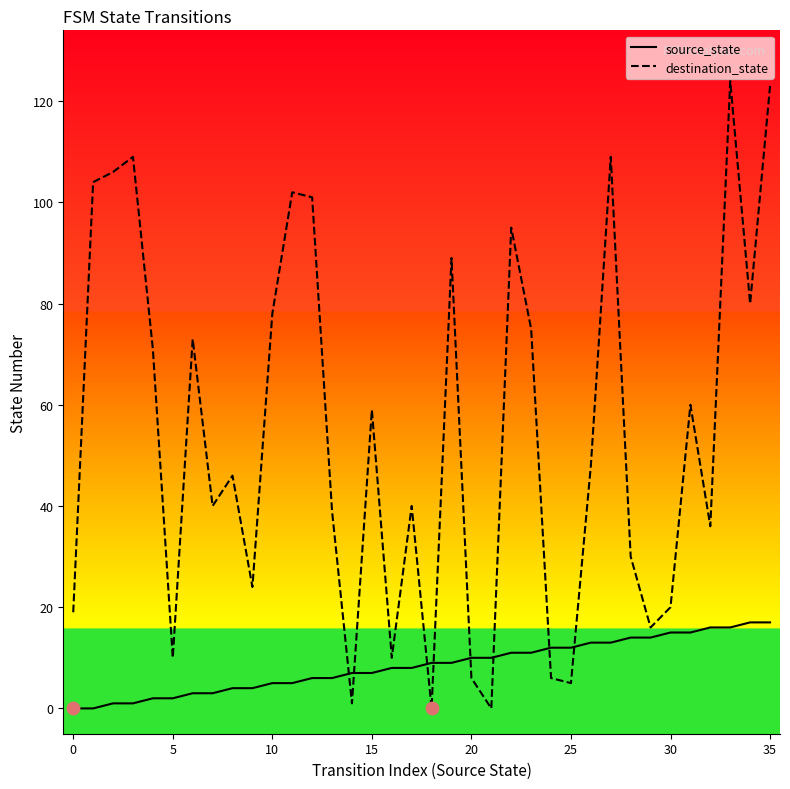

Which series has the largest total across all categories?

destination_state